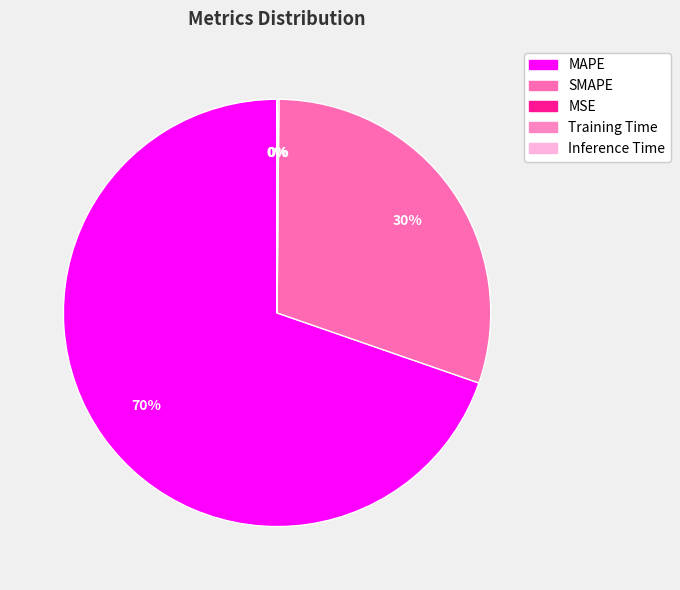

To the nearest percent, what portion does MAPE represent?

70%